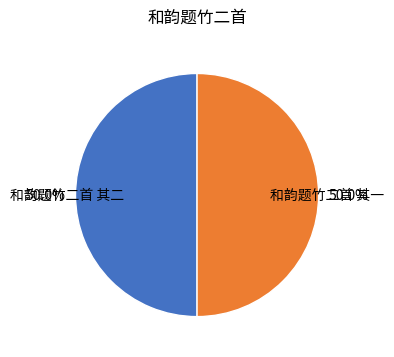

Approximately how many times larger is the value at 和韵题竹二首 其一 compared to 和韵题竹二首 其二?

1.0